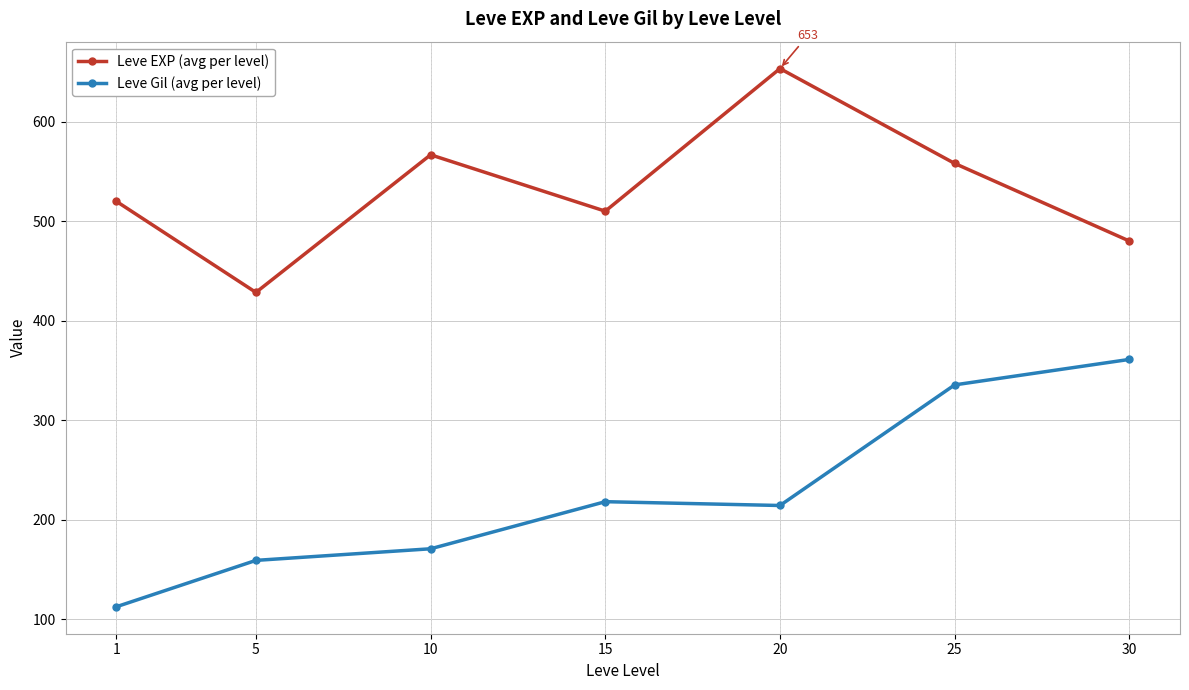

What is the sum of the Leve EXP (avg per level) values at 20 and 1?

1173.3